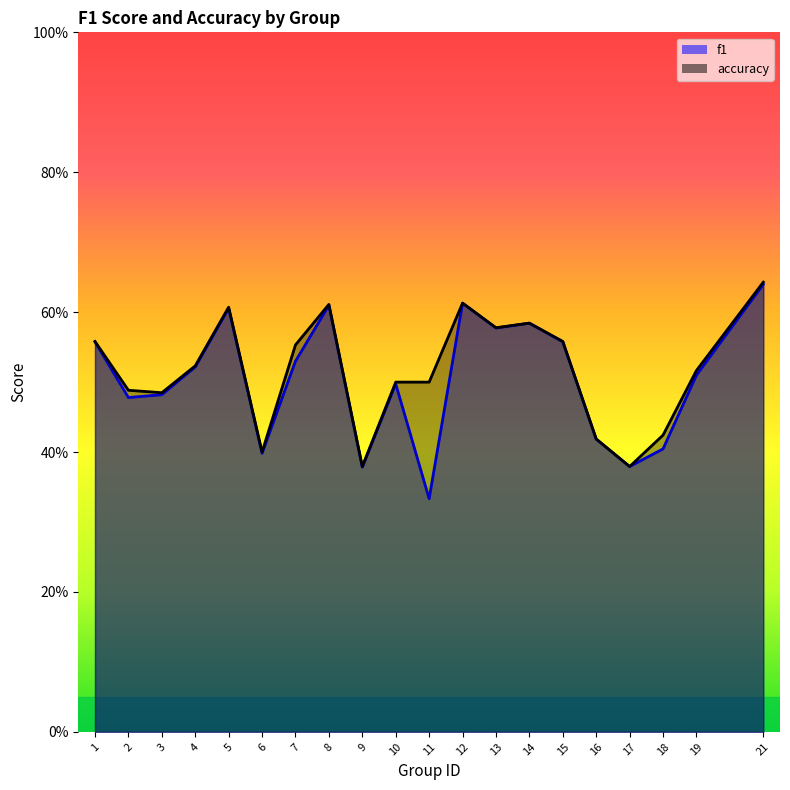

True or false: accuracy_line and f1_line intersect in this chart.

False